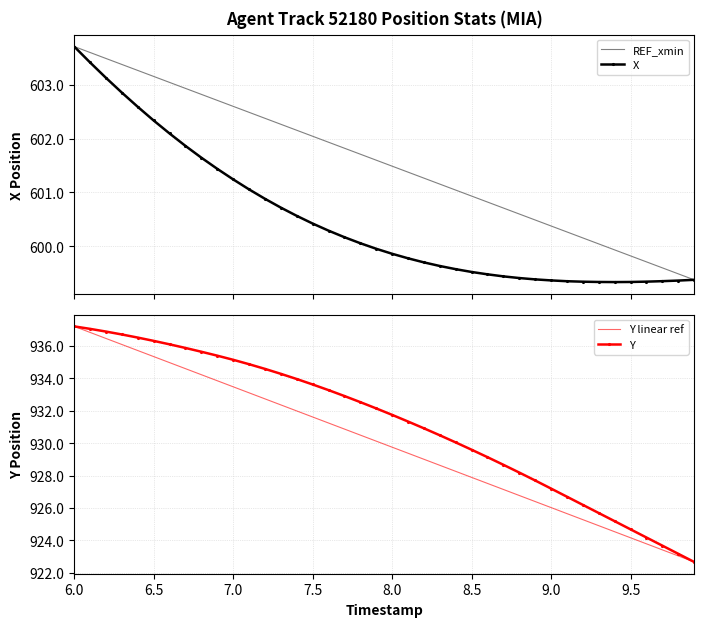

Which category has the highest value in the Y linear ref series?

6.0